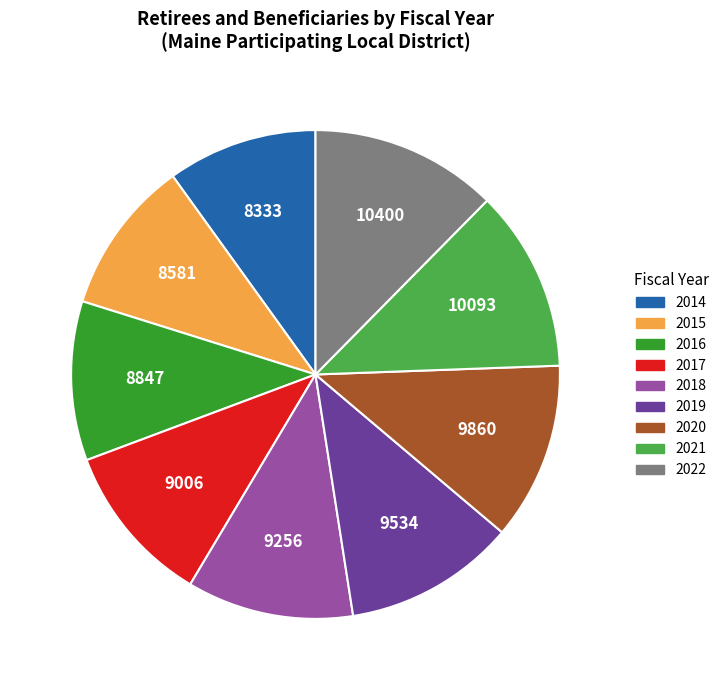

Combined, do 2014 and 2021 account for over 50%?

No